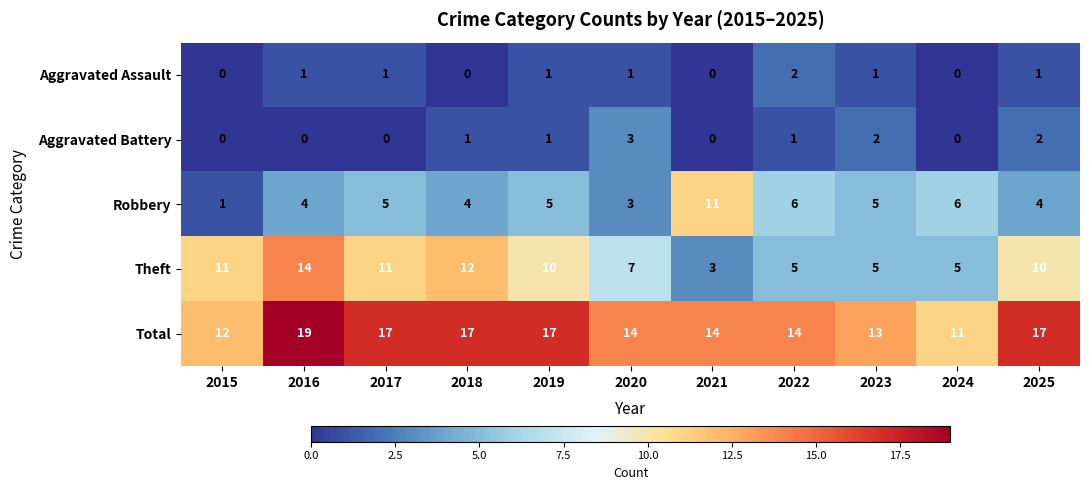

Which label corresponds to the largest value in the chart?

2016